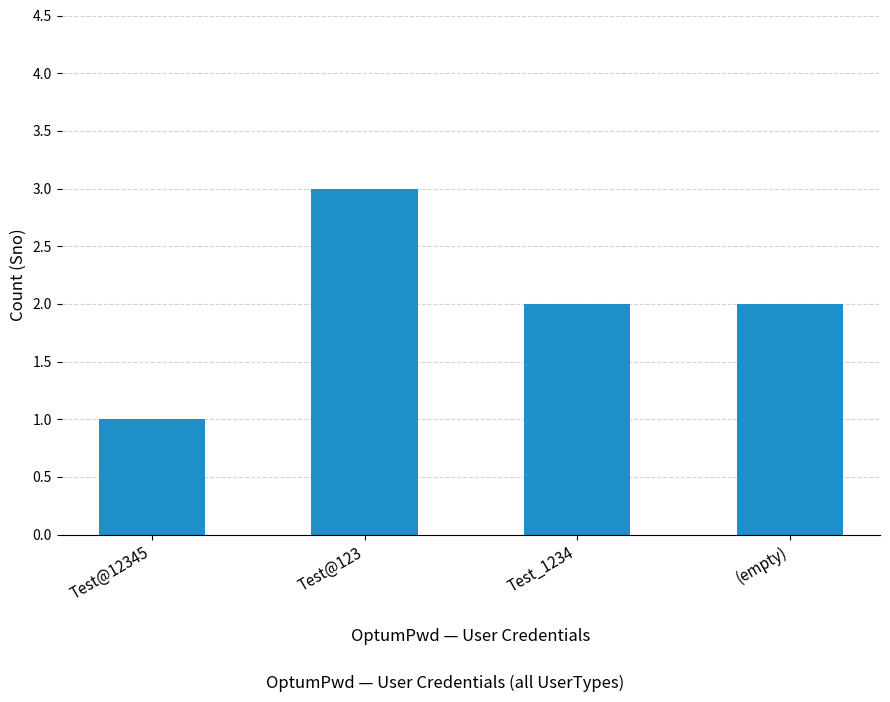

What is the average value?

2